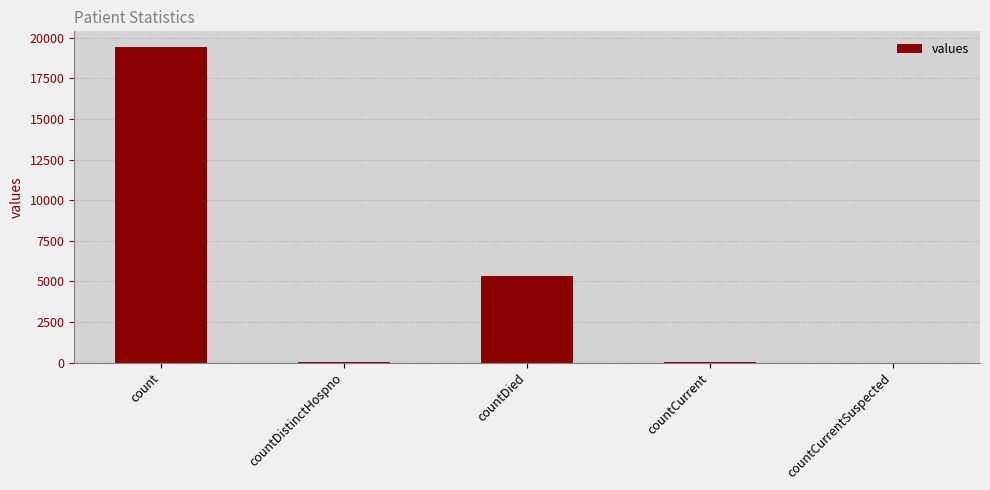

What is the sum of all values?

24875